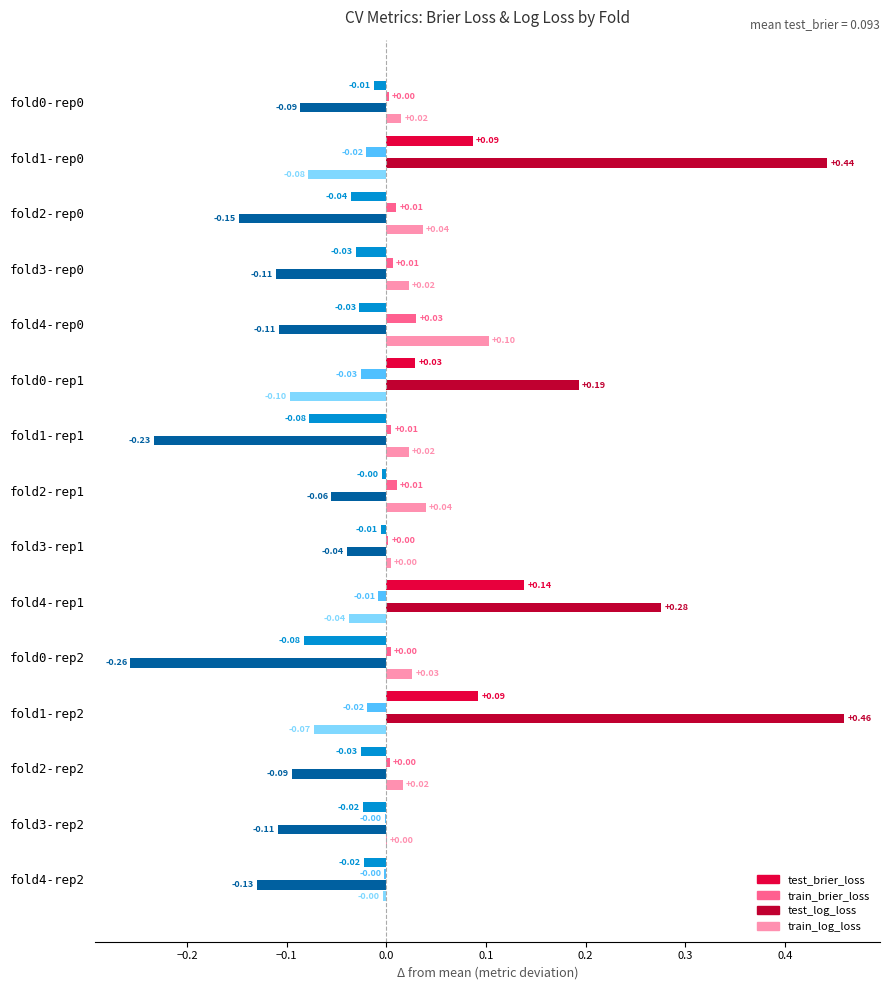

Which series has the largest range (max minus min)?

test_log_loss